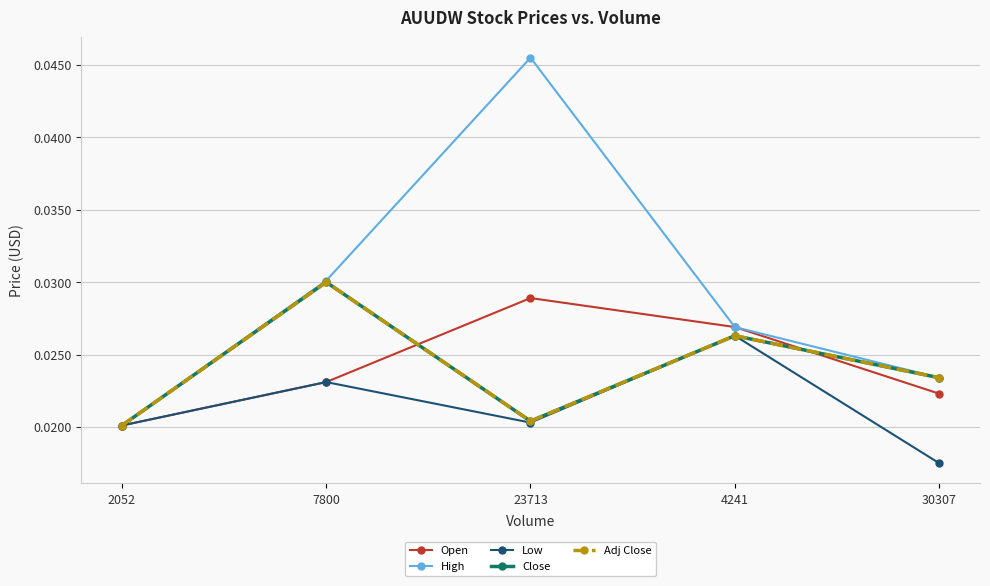

Which category has the lowest value in the Low series?

30307